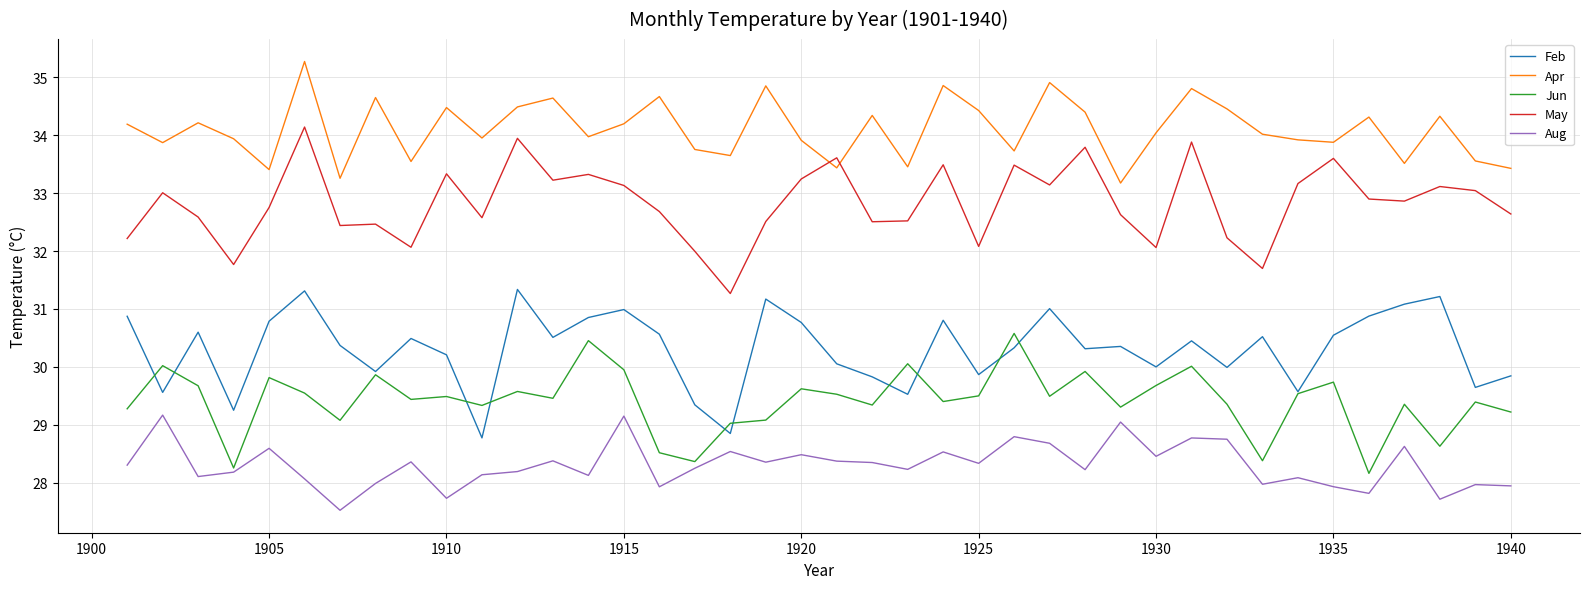

Which series has the largest total across all categories?

Apr